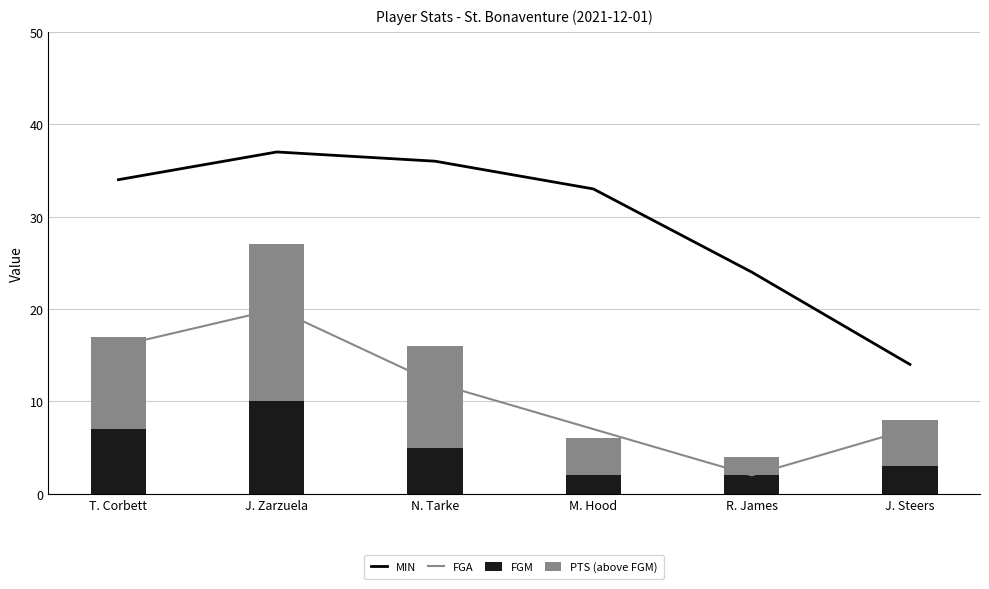

What is the difference between the second highest and second lowest values in the MIN series?

12